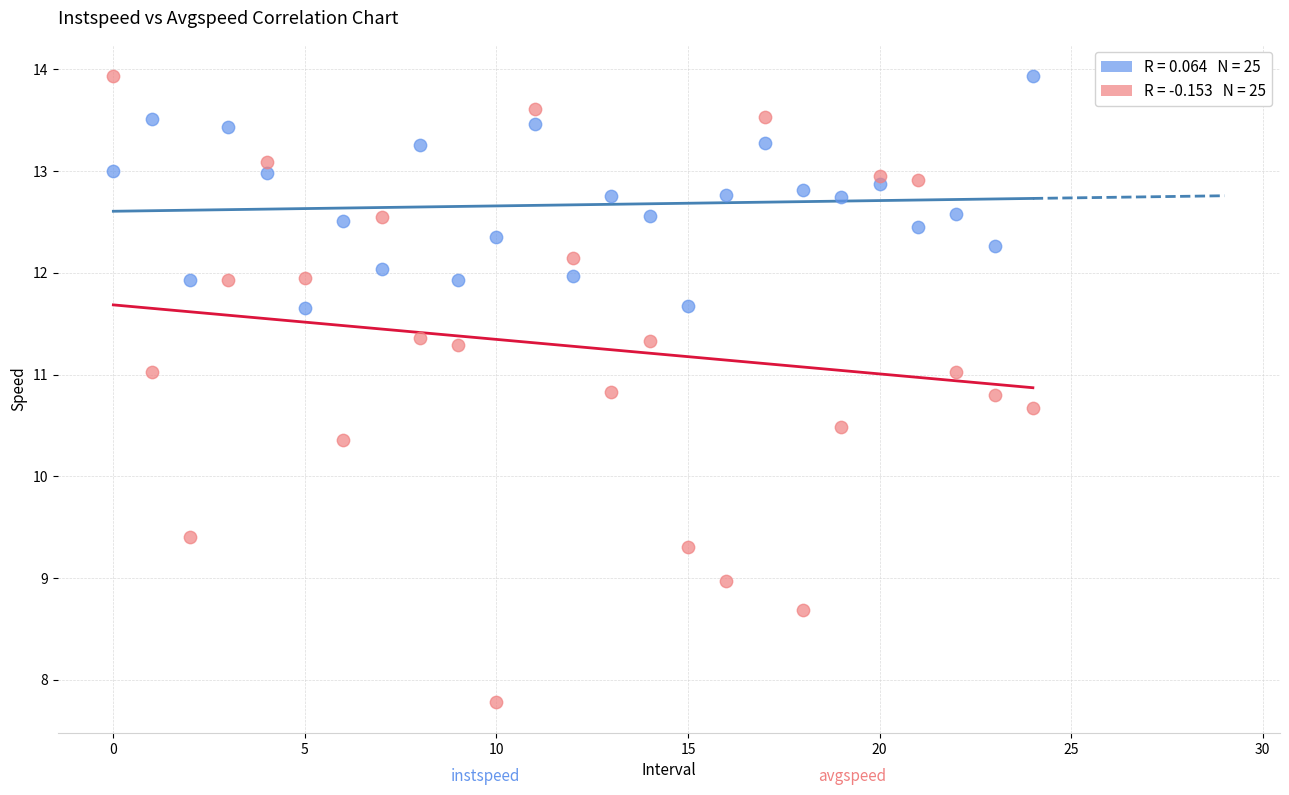

Across all series, what Y value is closest to 10?

10.4